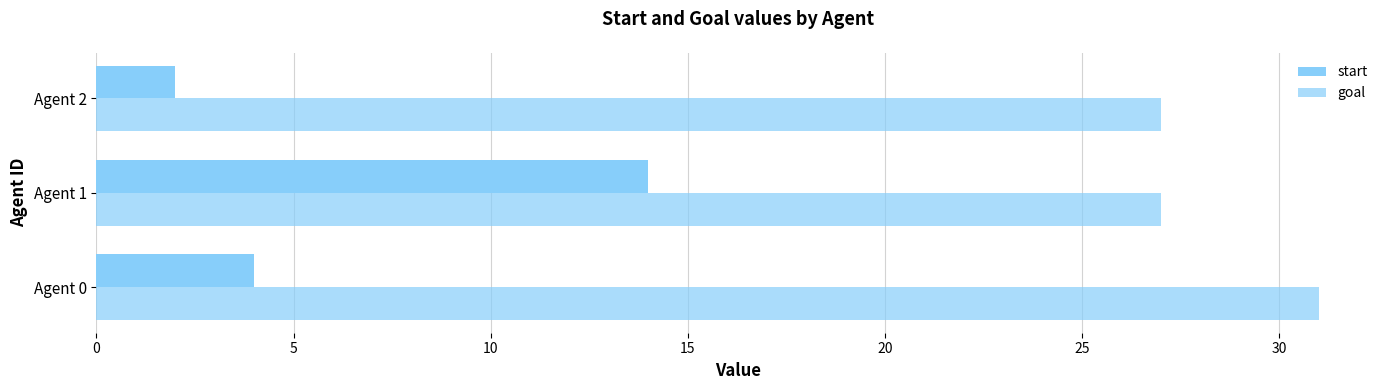

Count the number of data series in this chart.

2